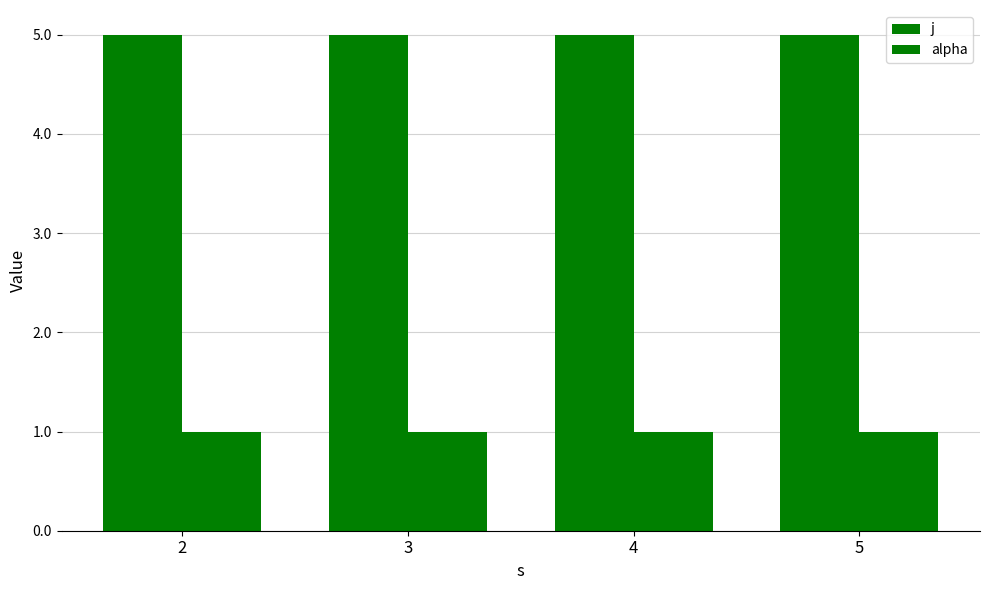

Which series has the largest range (max minus min)?

j